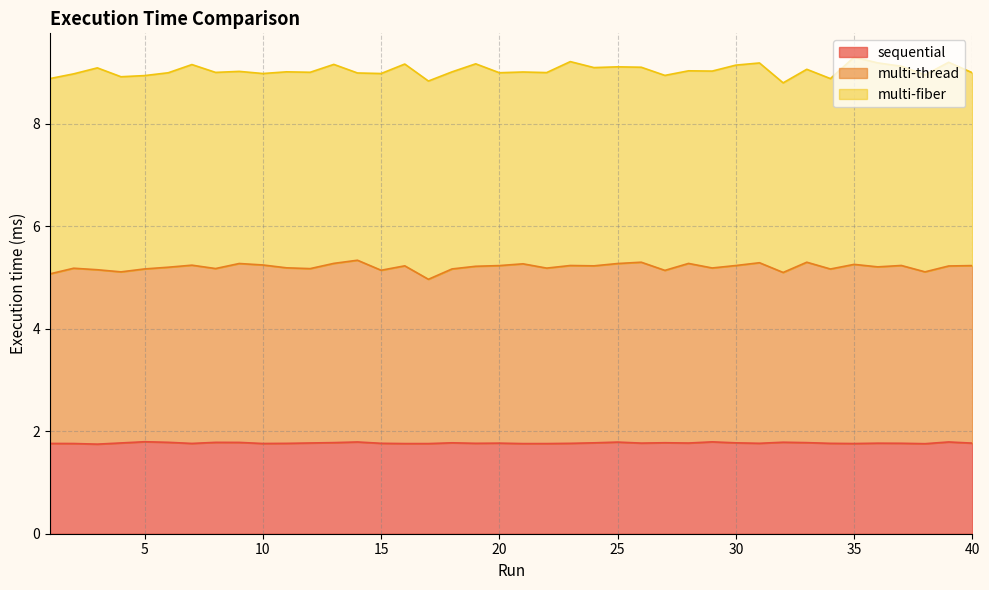

True or false: sequential has a value of 1.8 at 20.

True